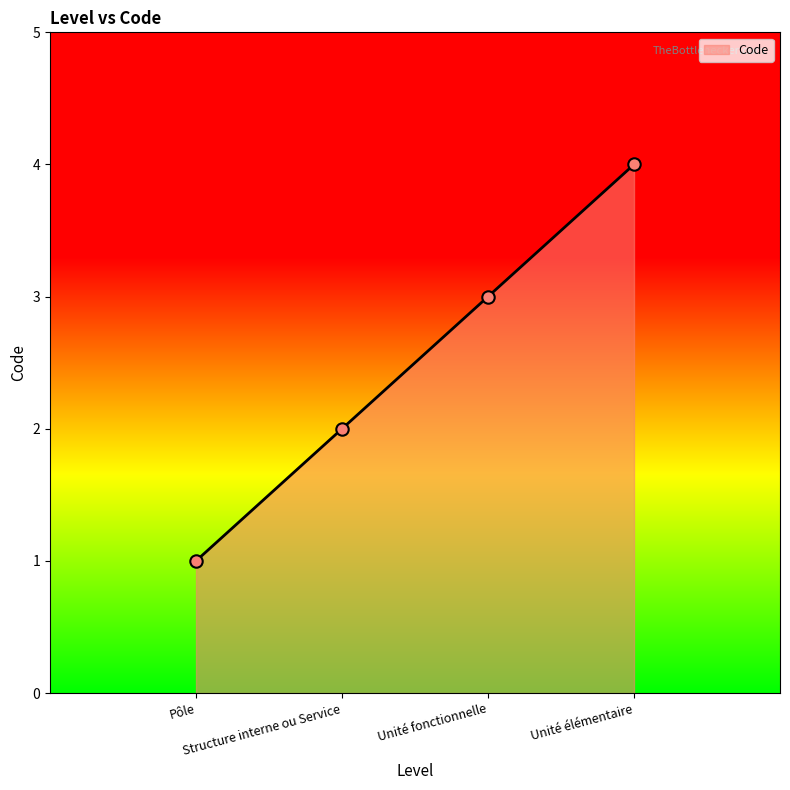

What is the change in value from Unité fonctionnelle to Unité élémentaire?

+1